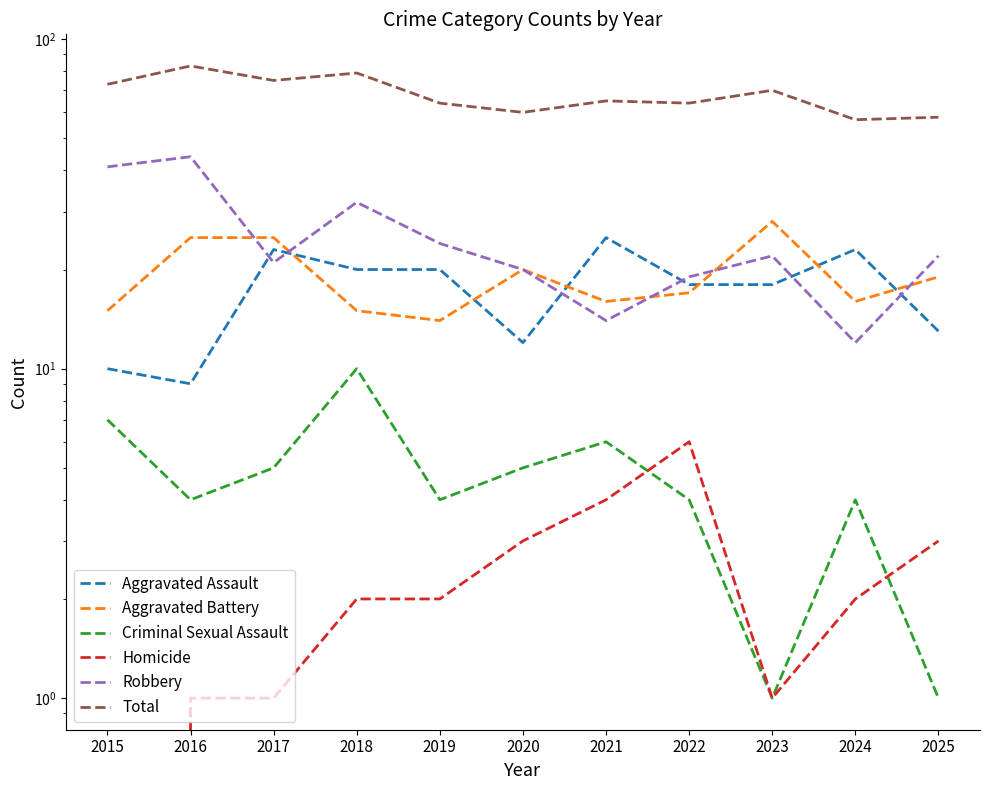

At which label is Robbery closest to 28?

2018